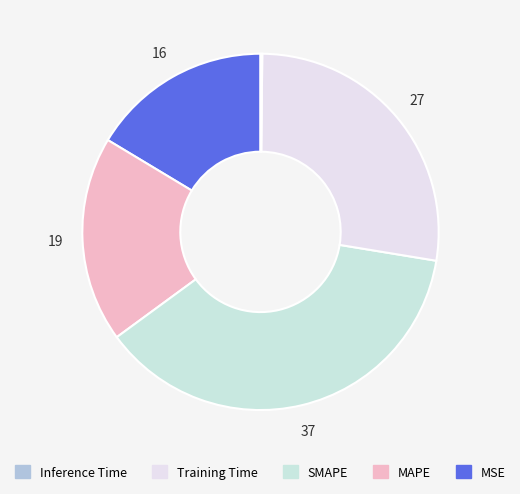

To the nearest percent, what is the difference between the largest and smallest slice percentages?

37%